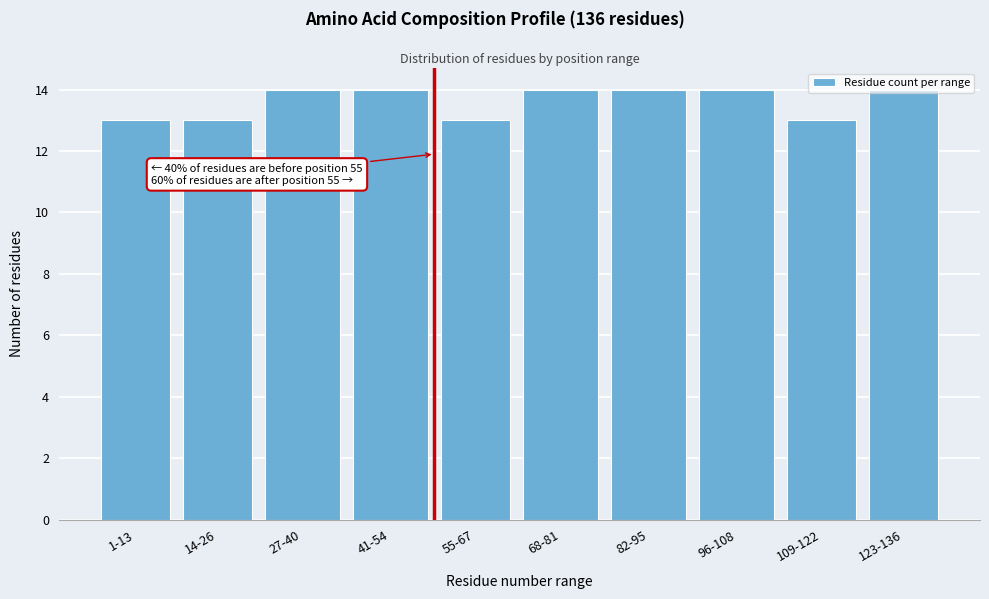

What is the ratio of the value at 82-95 to the value at 27-40?

1.0